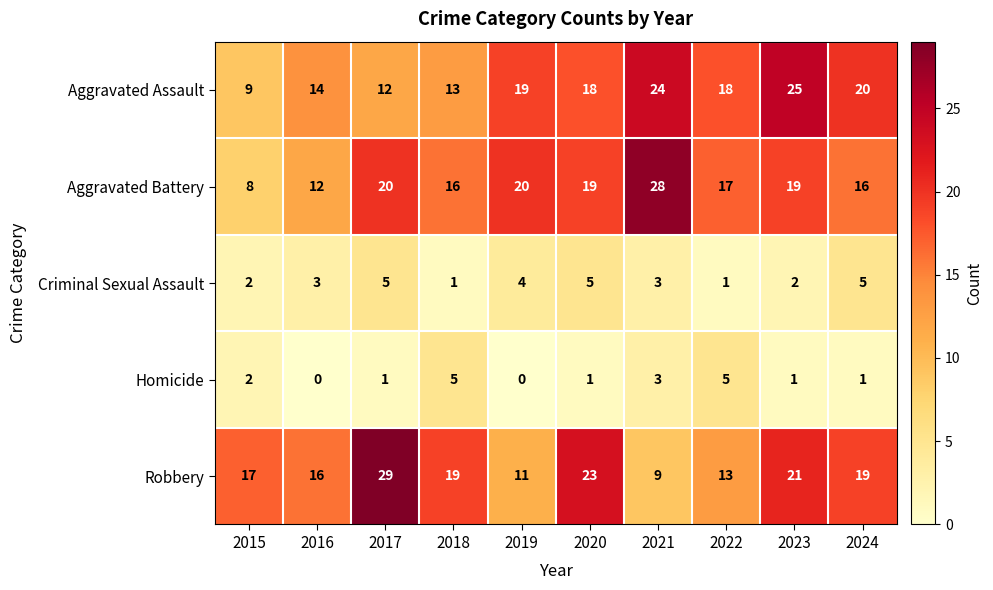

What is the maximum value for Robbery?

29